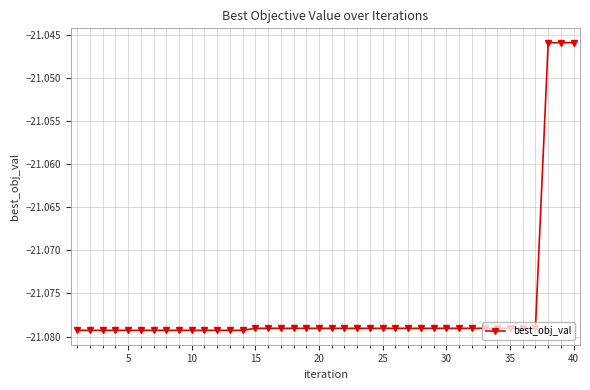

What is the sum of all values?

-843.1